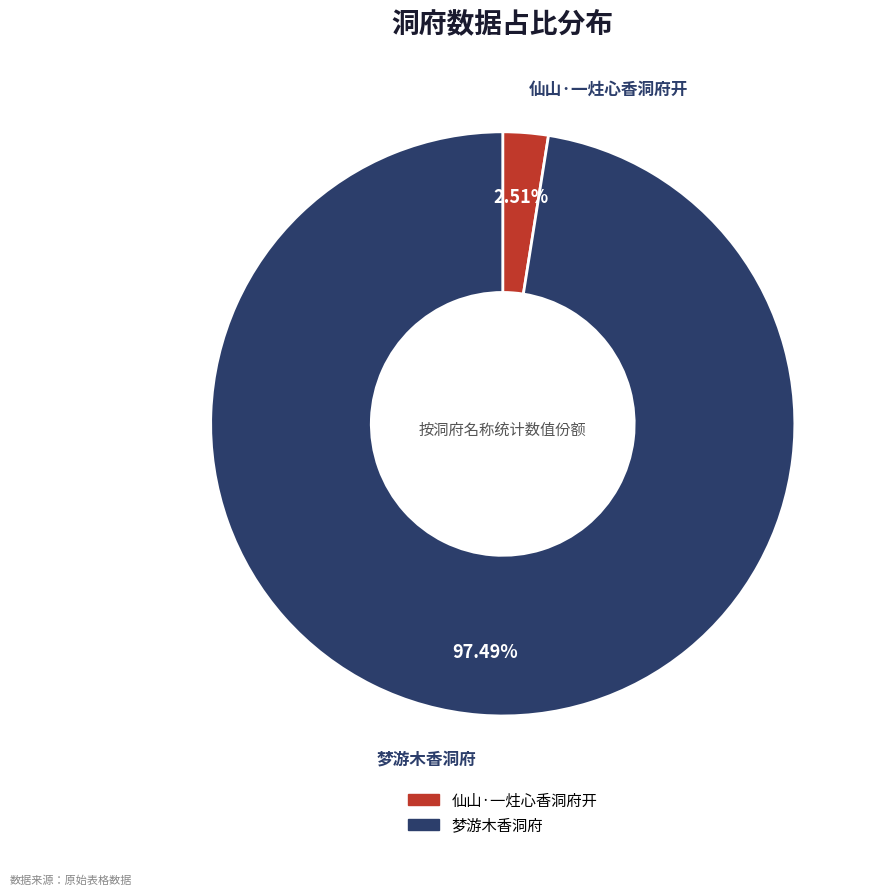

True or false: 仙山·一炷心香洞府开 accounts for 3% of the total.

True